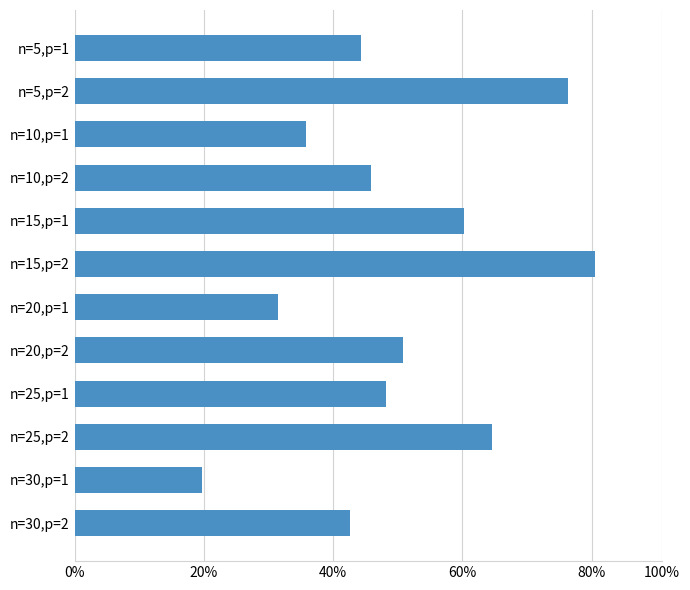

Does the chart contain stacked bars?

No